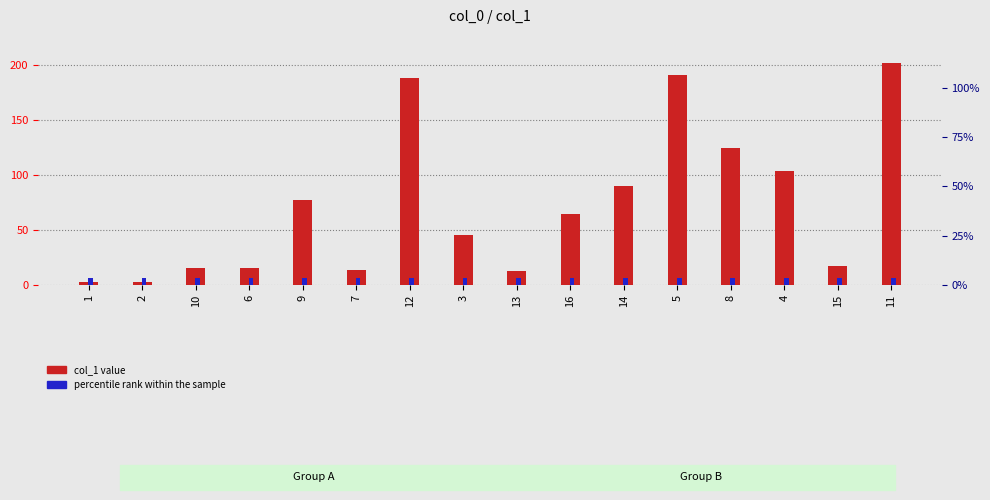

What are all the series names shown in the legend?

col_1 value, percentile rank within the sample